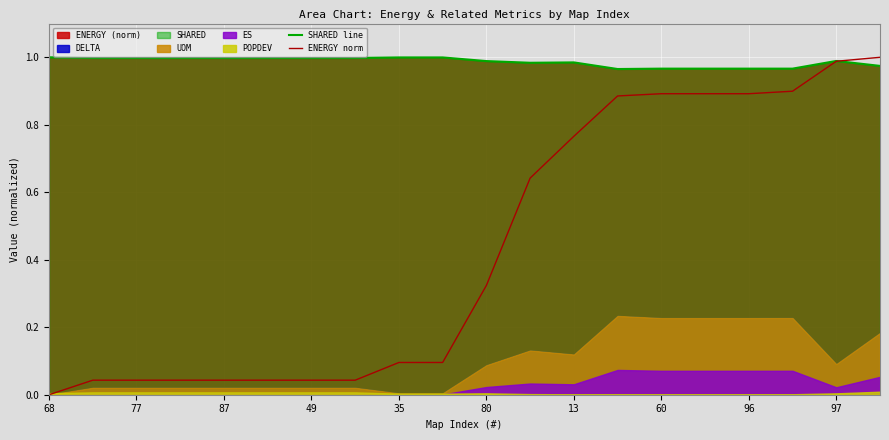

The ENERGY norm series shows 1.2 at 96. True or false?

False